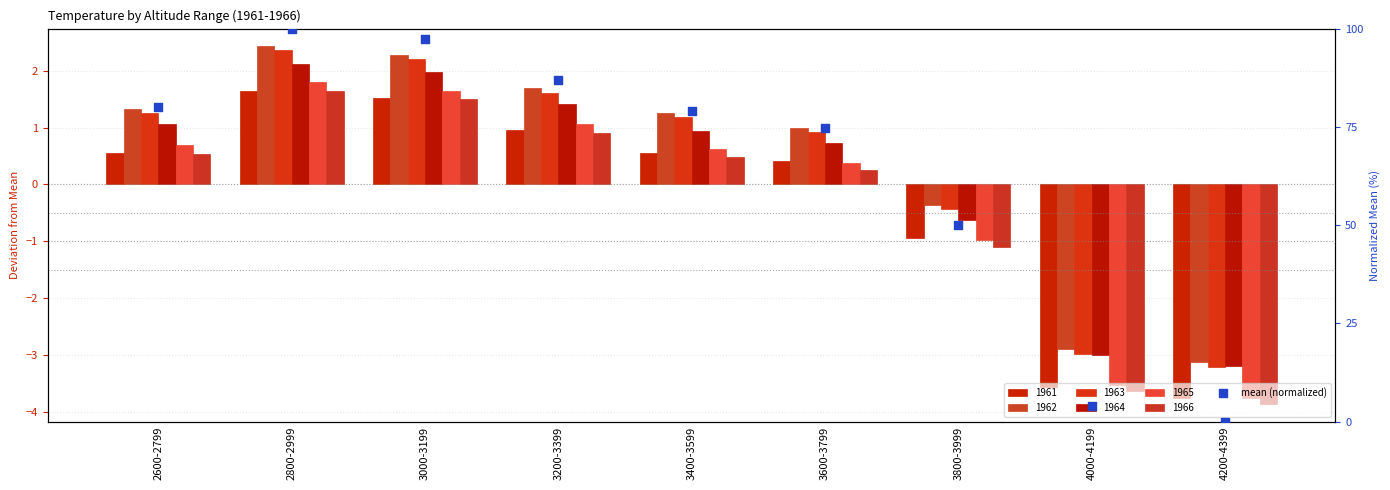

What is the ratio of the value at 2800-2999 to the value at 3200-3399?

1.2